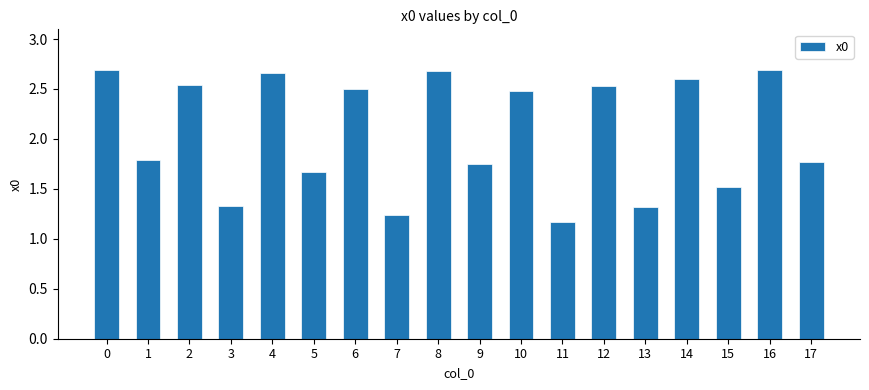

Are the bars grouped side by side (vs. stacked)?

No